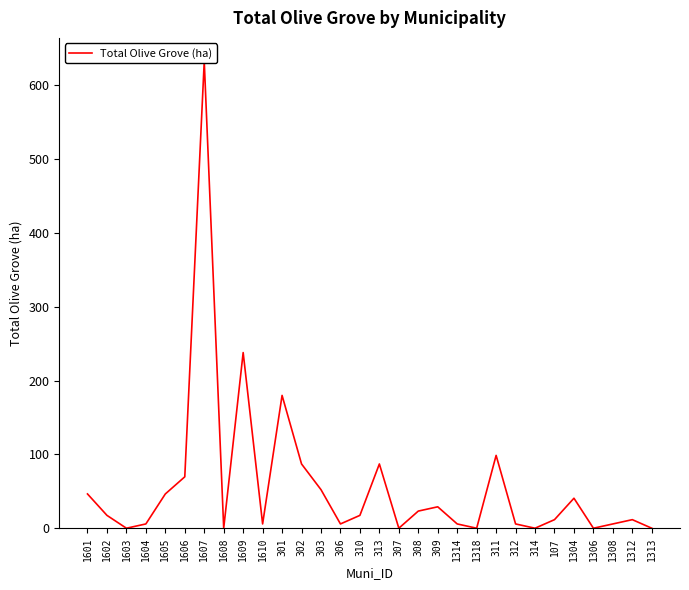

What is the change in value from 1610 to 307?

-5.8